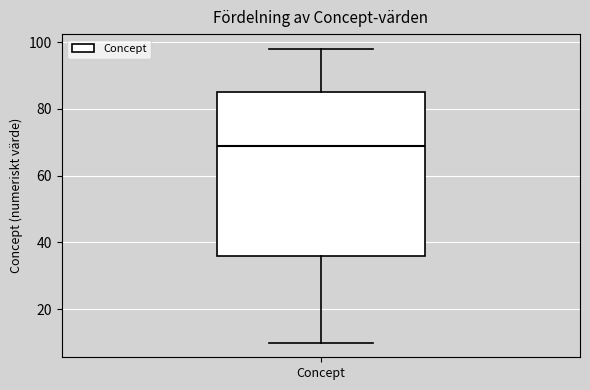

Transcribe this box plot: give where the median line is, the range the box spans, and where the two whiskers end, as read against the y-axis. The values are not printed on the chart, so give them approximately, as read against the axis.

median 70, box 36 to 86, whiskers 10 to 98